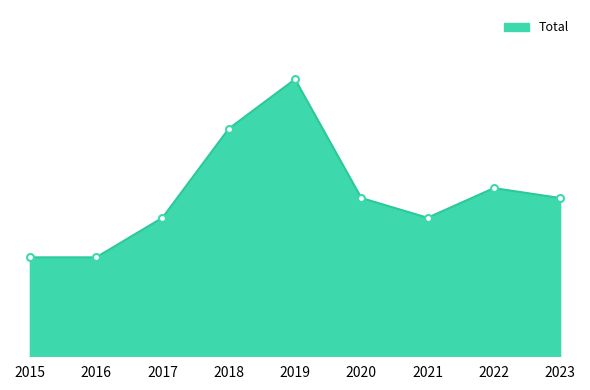

List the labels in order of value, largest first.

2019, 2018, 2022, 2020, 2023, 2017, 2021, 2015, 2016